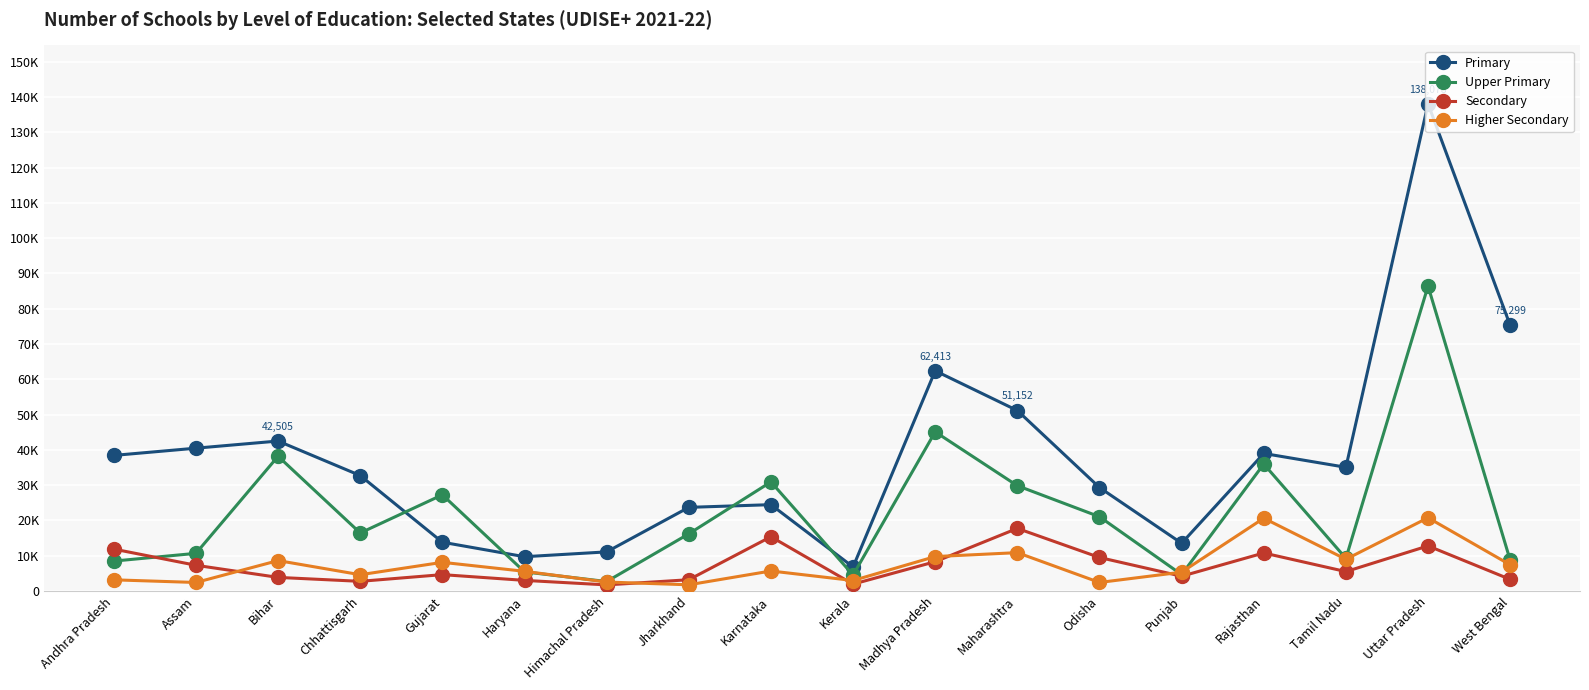

List the labels in order of Secondary value, largest first.

Maharashtra, Karnataka, Uttar Pradesh, Andhra Pradesh, Rajasthan, Odisha, Madhya Pradesh, Assam, Tamil Nadu, Gujarat, Punjab, Bihar, West Bengal, Jharkhand, Haryana, Chhattisgarh, Kerala, Himachal Pradesh